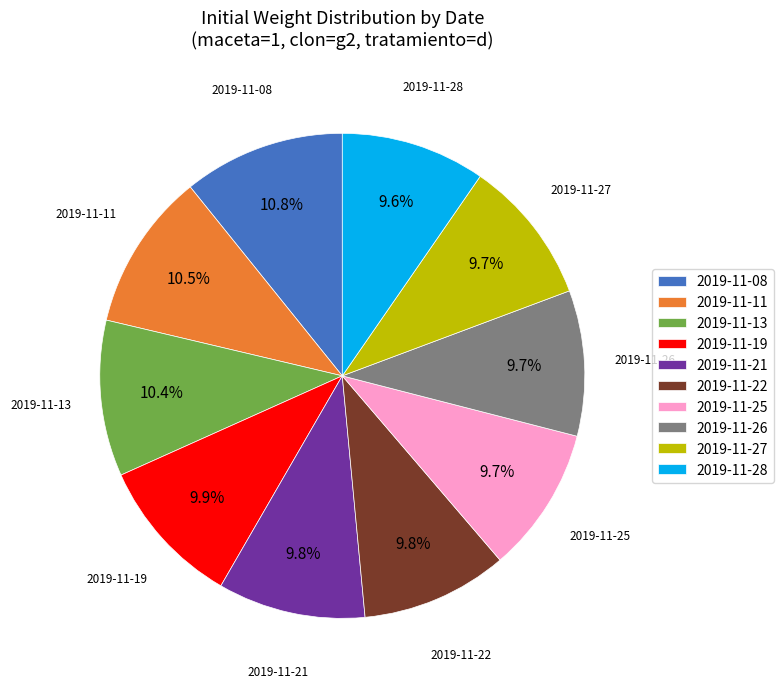

Count the number of slices in the pie.

10